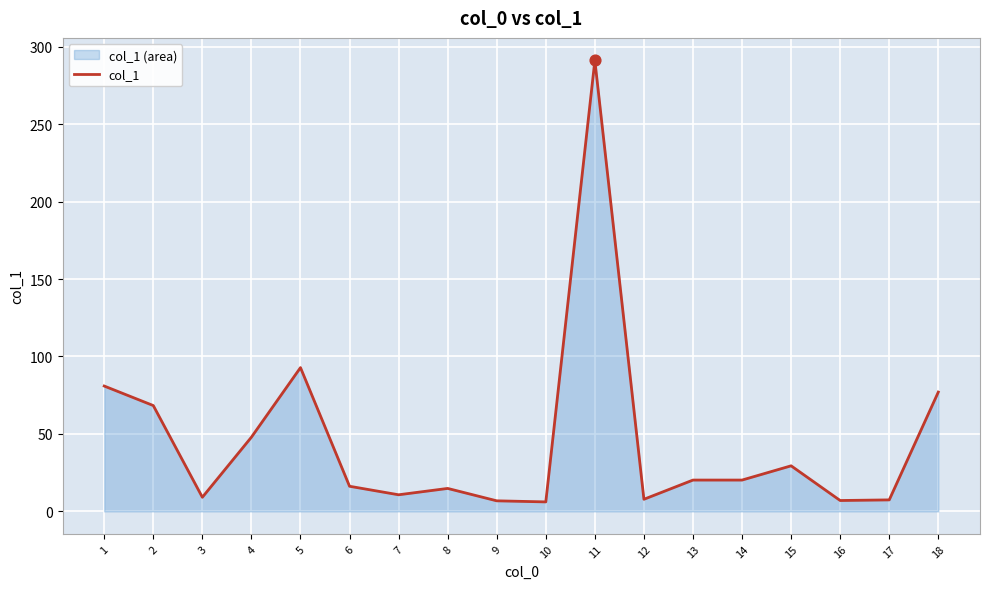

Approximately how many times larger is the value at 10 compared to 5?

0.1